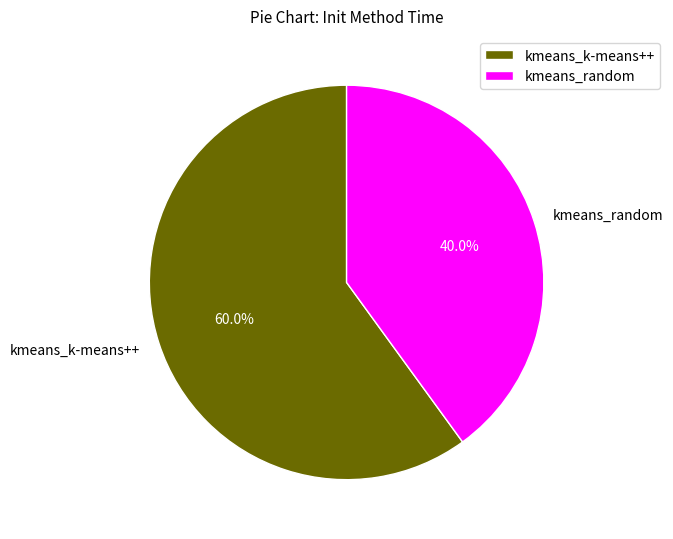

To the nearest percent, what percentage of the pie is kmeans_random?

40%